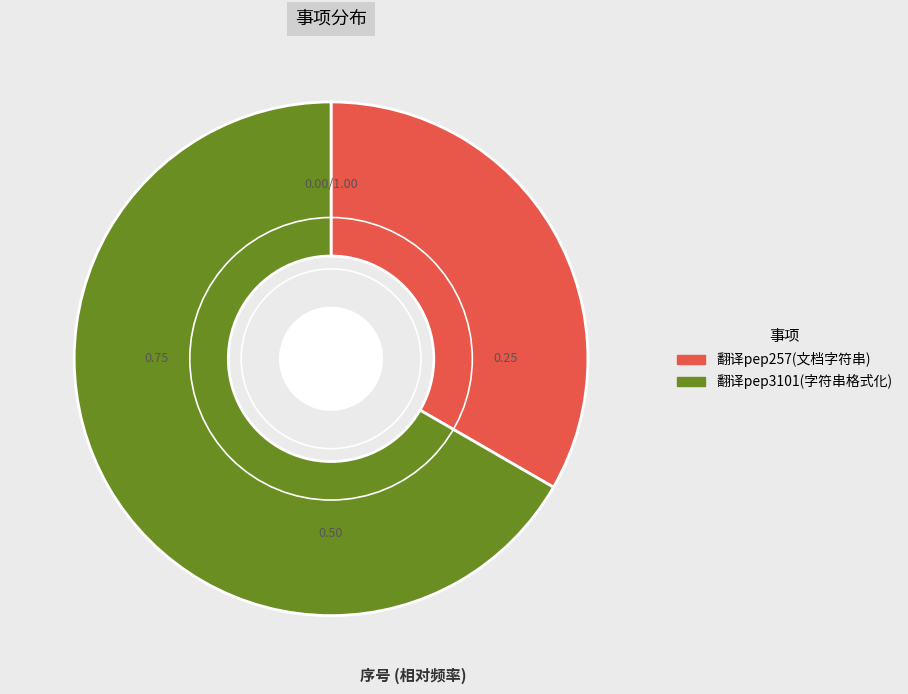

What is the ratio of the value at 翻译pep257(文档字符串) to the value at 翻译pep3101(字符串格式化)?

0.5